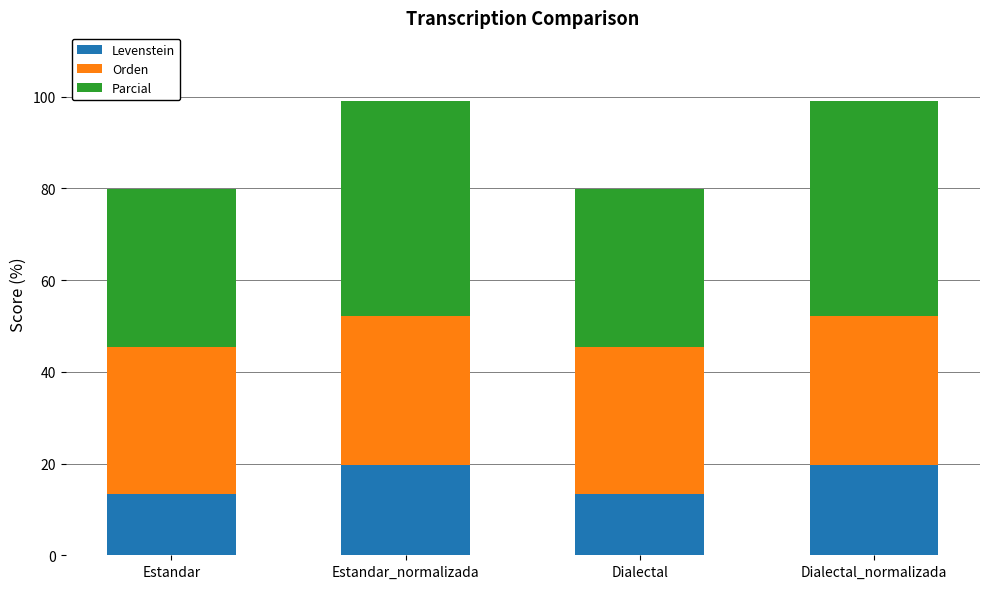

What are all the series names shown in the legend?

Levenstein, Orden, Parcial